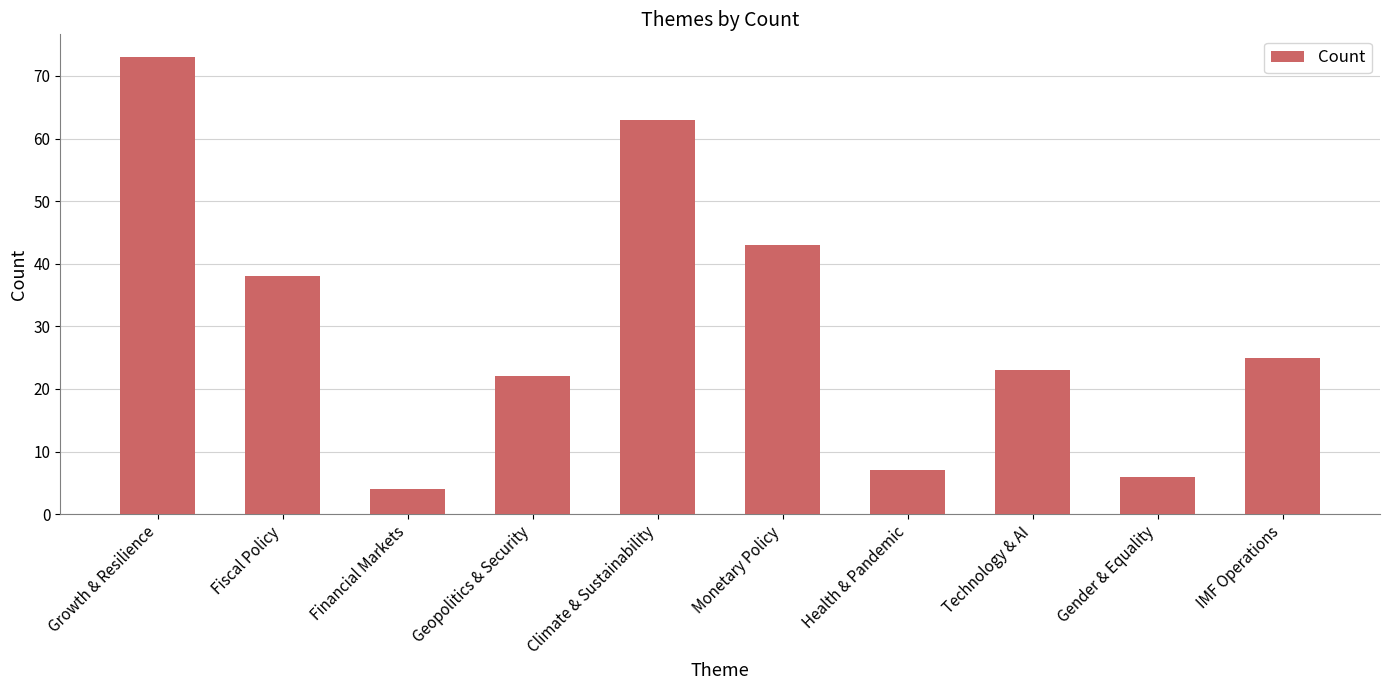

What is the maximum value shown in the chart?

73